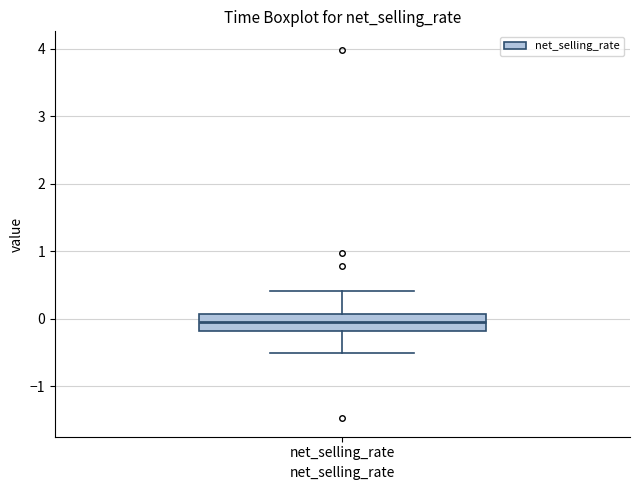

Read this box plot against the y-axis: the position of the median line, the range covered by the box, and the ends of both whiskers. The values are not printed on the chart, so give them approximately, as read against the axis.

median -0.1, box -0.2 to 0.1, whiskers -0.5 to 0.4